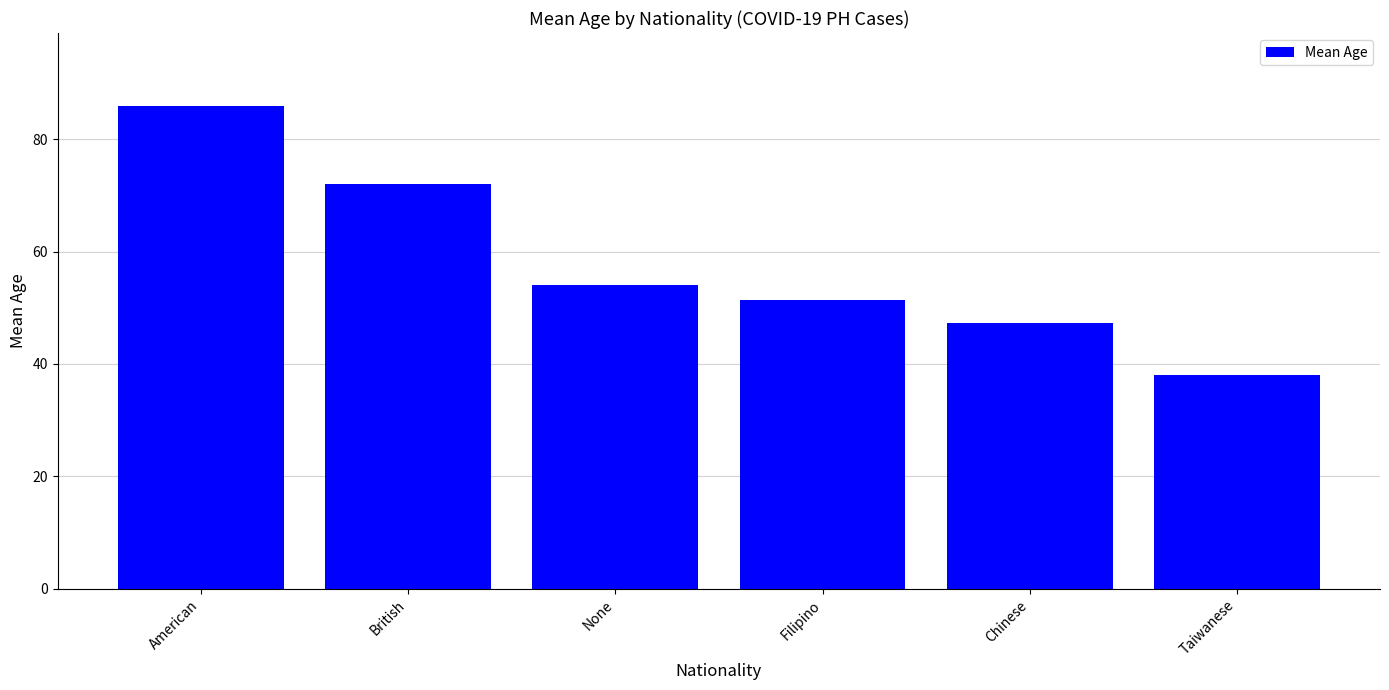

What is the sum of the values at Filipino and None?

105.3